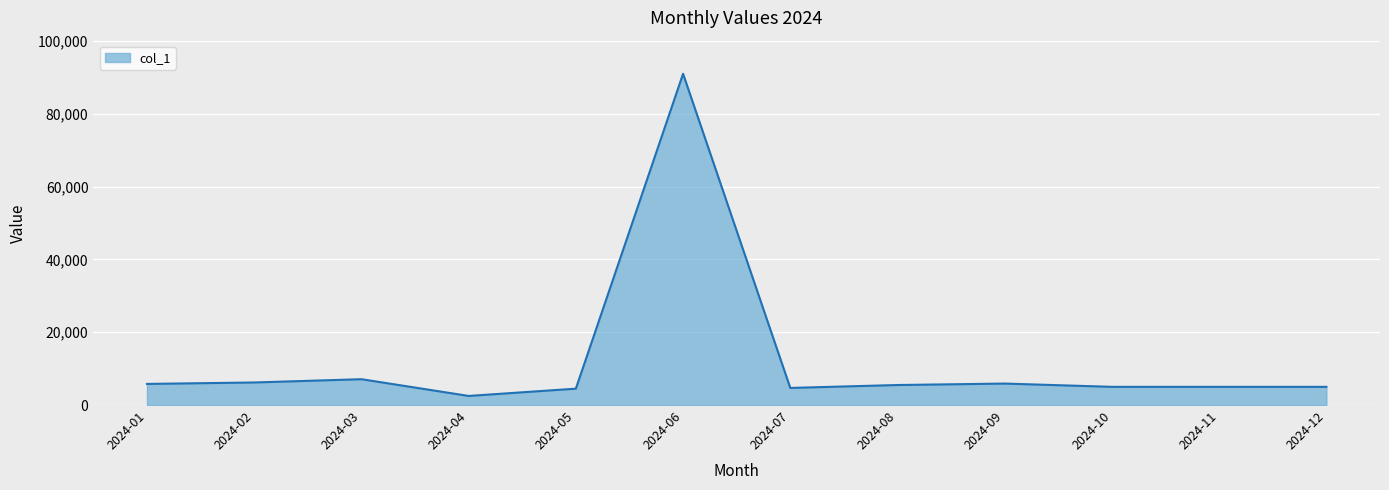

What is the difference between the second highest and second lowest values?

2600